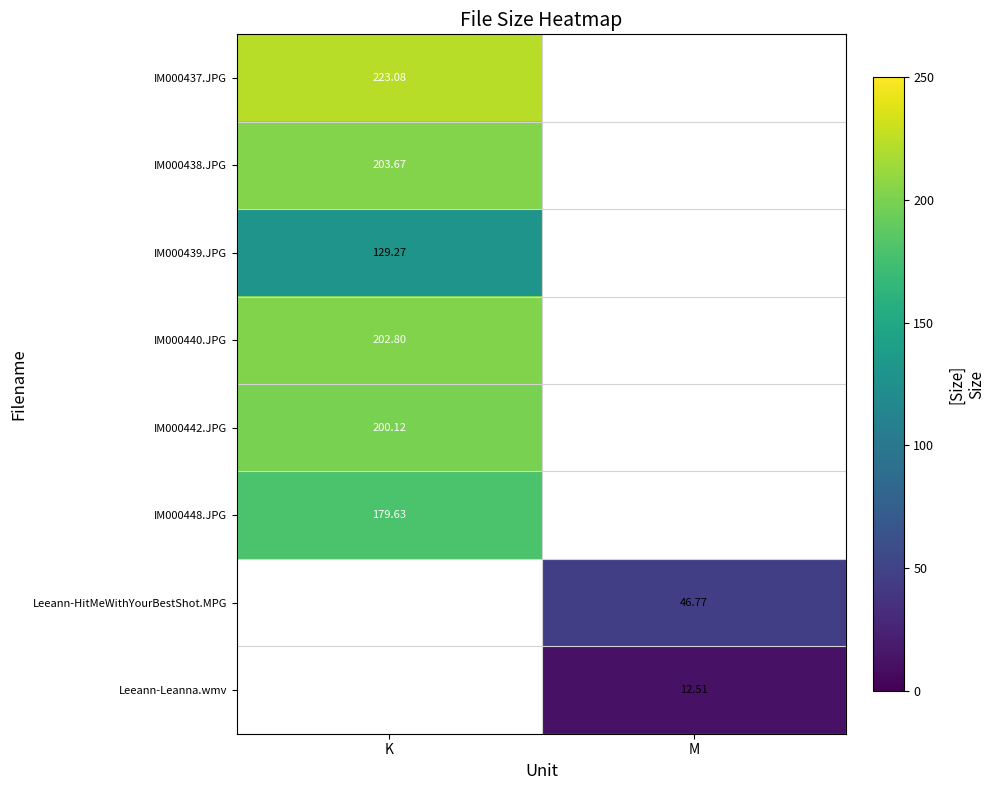

Which label corresponds to the largest value in the chart?

K